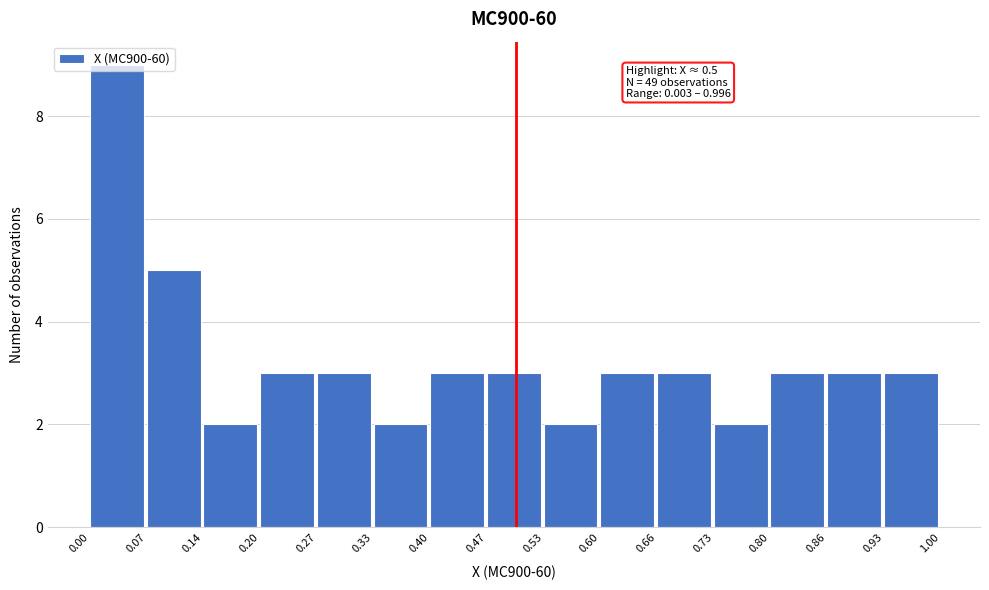

Over which range of the x-axis is the bar tallest?

0.00 to 0.07